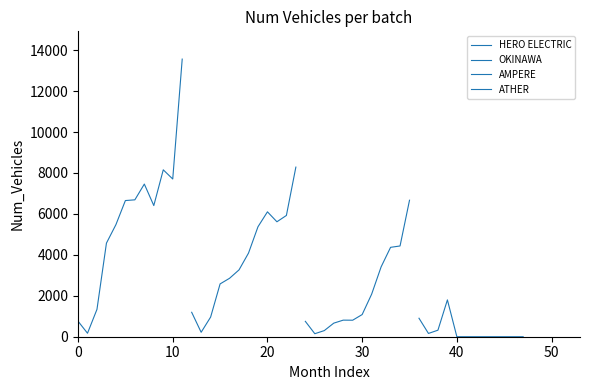

How many interior local valleys does the ATHER series have?

1